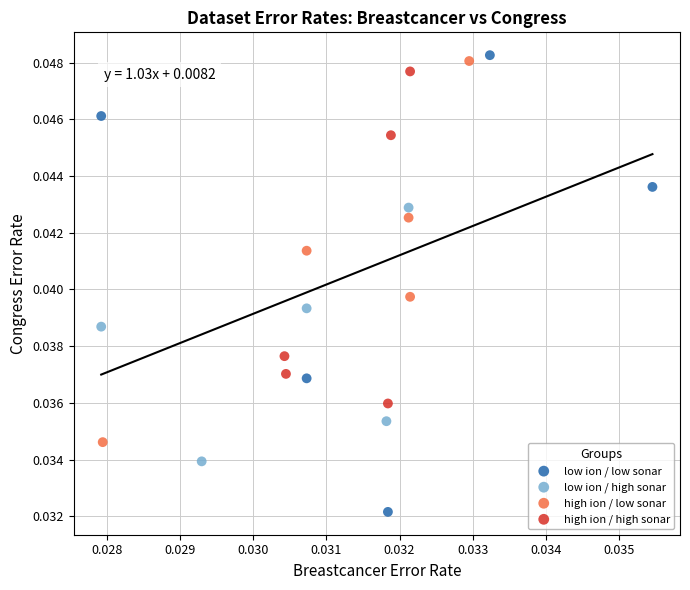

Which series contains the lowest Y value?

low ion / low sonar